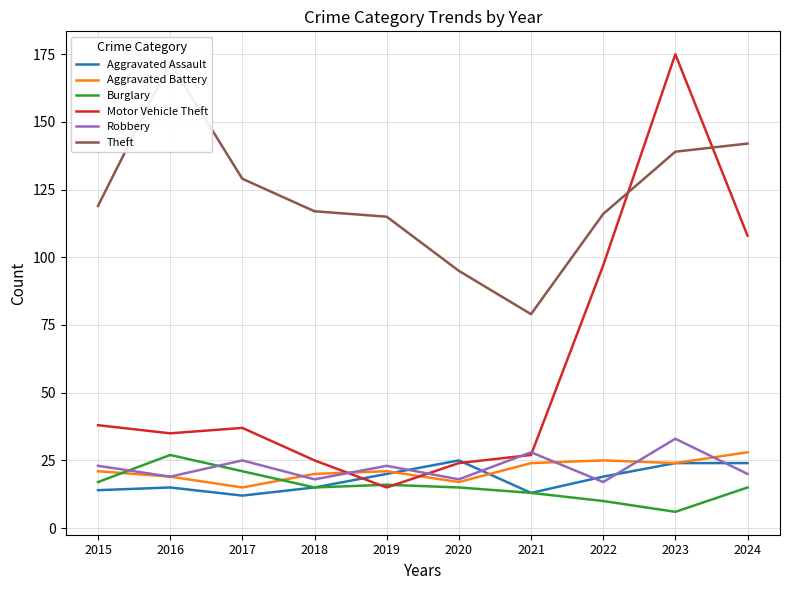

What is the value of the Theft point at the 7th from the left?

79